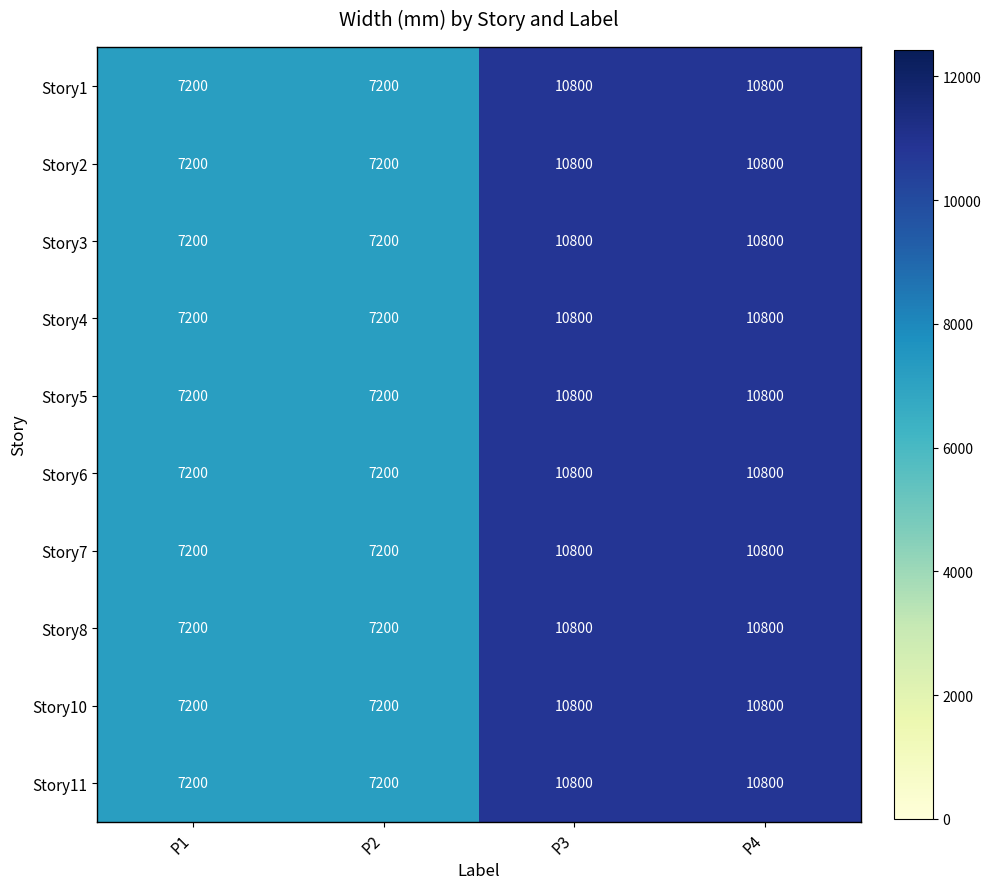

What is the greatest value displayed?

10800